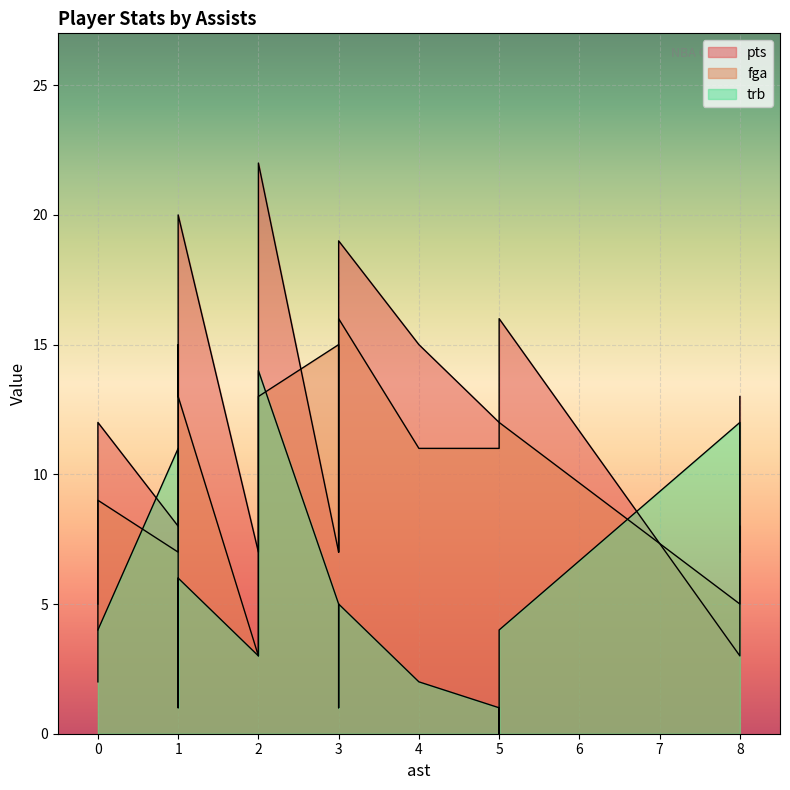

What is the difference between the maximum and minimum values in the fga series?

13